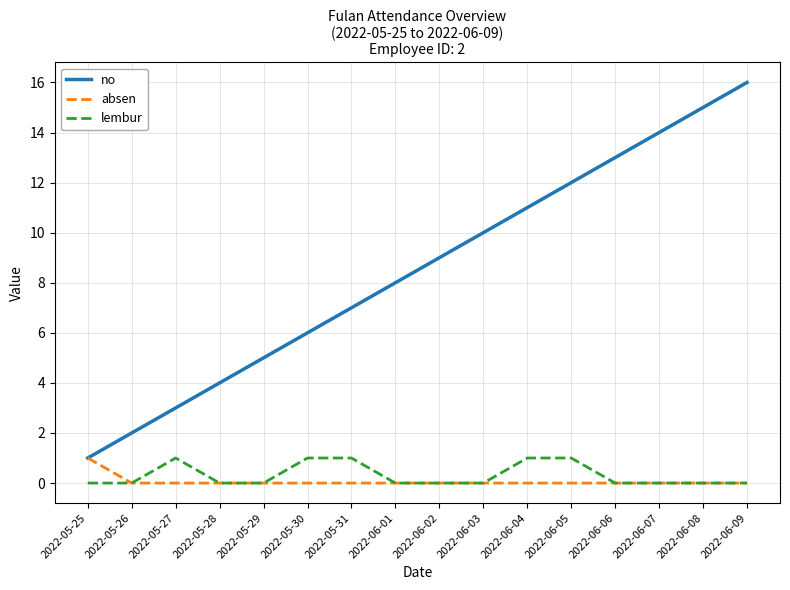

Is the value of lembur at 2022-05-30 greater than the value of absen at 2022-06-01?

Yes